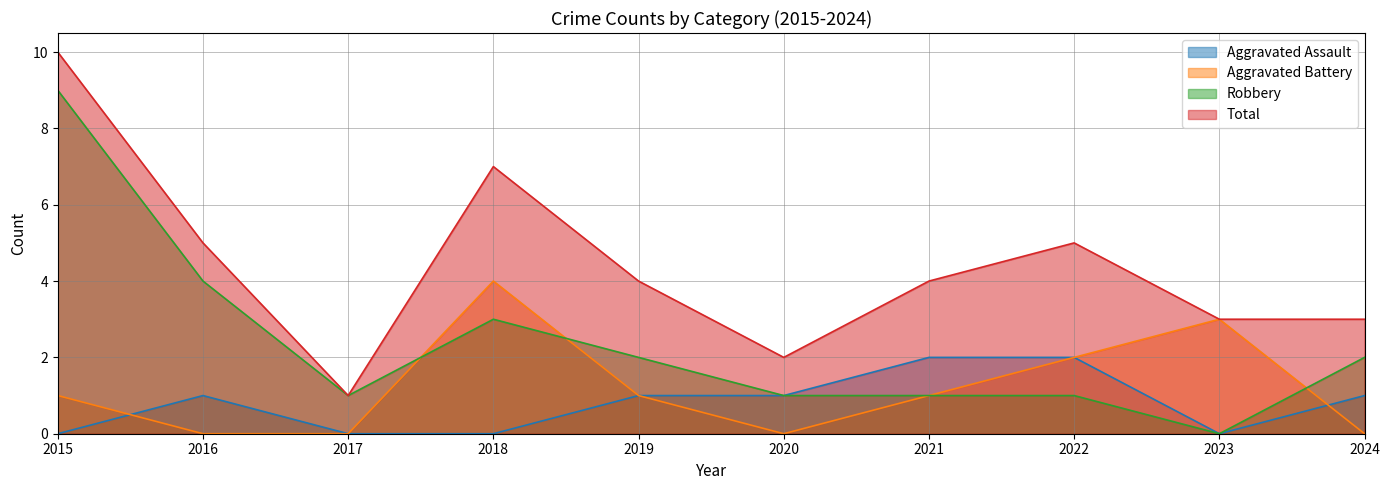

Reading left to right, list all the values displayed in this chart.

Aggravated Assault: 0	1	0	0	1	1	2	2	0	1
Aggravated Battery: 1	0	0	4	1	0	1	2	3	0
Robbery: 9	4	1	3	2	1	1	1	0	2
Total: 10	5	1	7	4	2	4	5	3	3